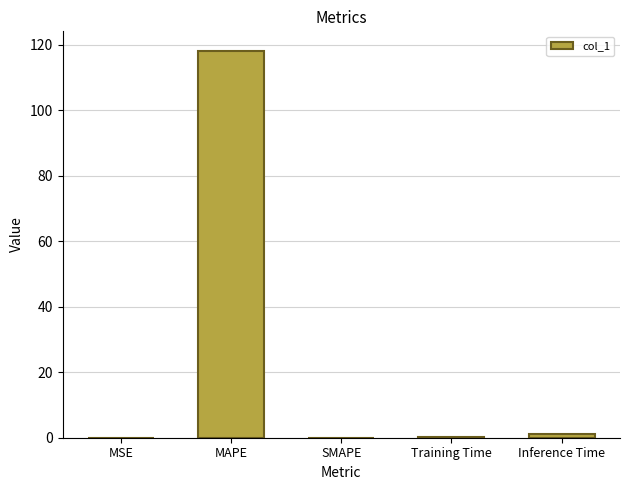

What is the sum of all values?

119.3